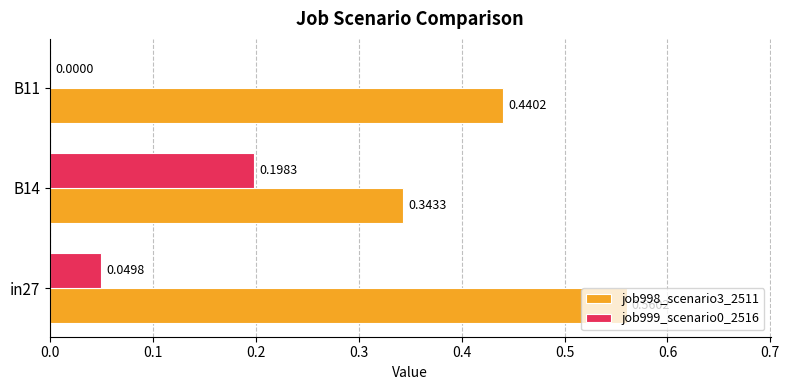

Which series has the largest range (max minus min)?

job998_scenario3_2511